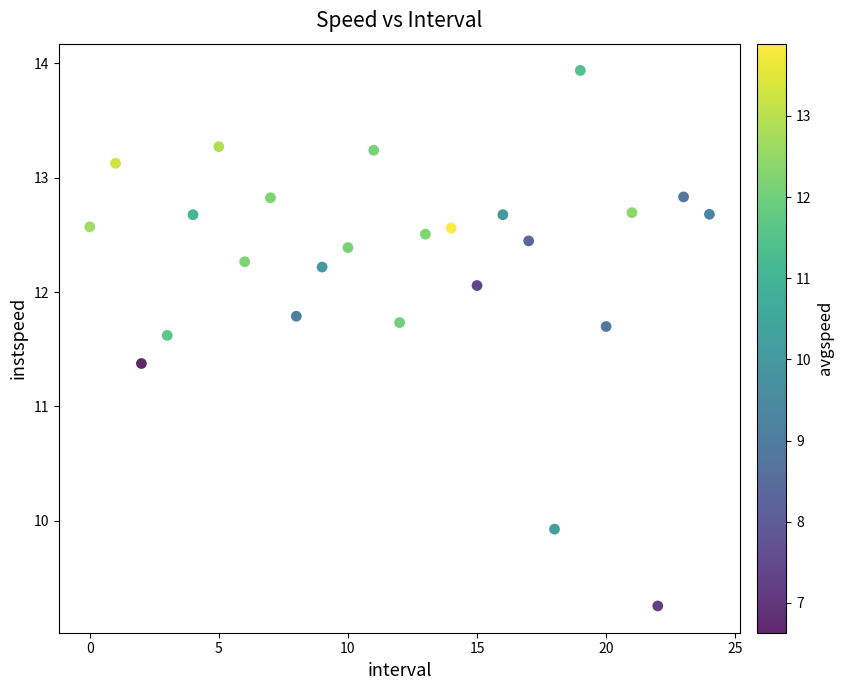

What is the range of Y values (max minus min)?

4.7